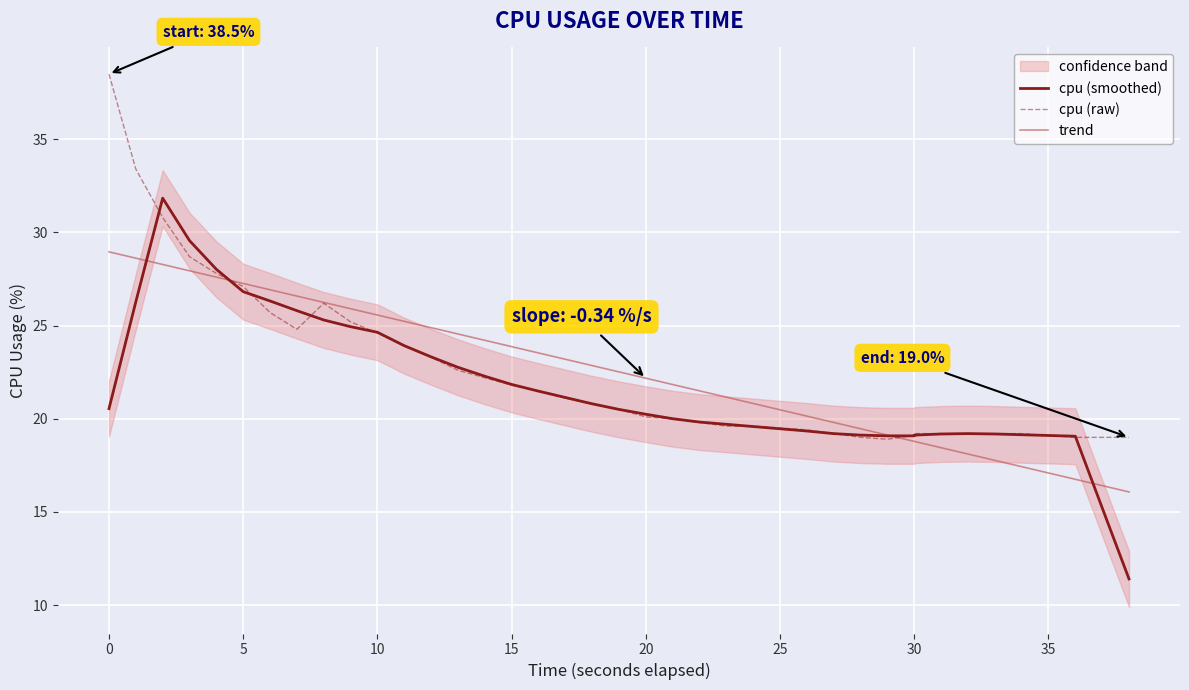

Is it true that trend equals 35.2 at 16?

False